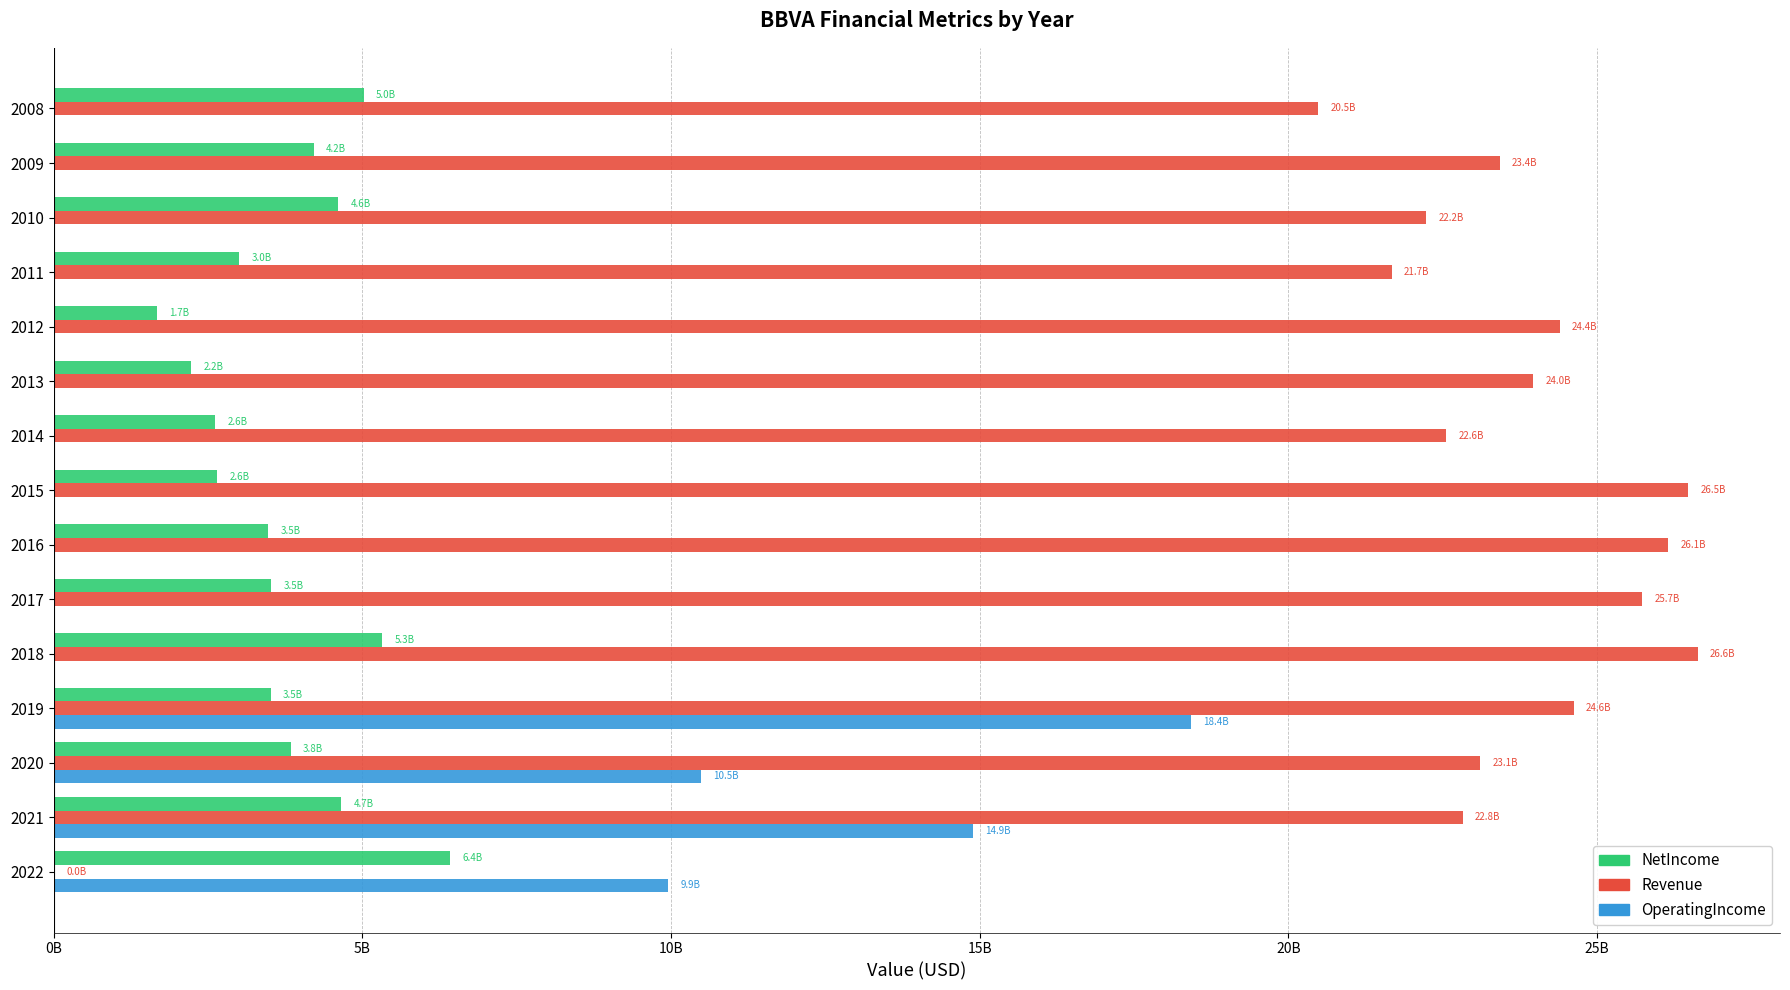

Reading right to left, list all the values displayed in this chart.

NetIncome: 5020000000	4210000000	4606000000	3004000000	1676000000	2228000000	2618000000	2642000000	3475000000	3519000000	5324000000	3512000000	3840000000	4653000000	6420000000
Revenue: 20486000000	23423000000	22227000000	21673000000	24391000000	23967000000	22551000000	26470000000	26146000000	25731000000	26630000000	24618000000	23109000000	22819000000	11000000
OperatingIncome: 0	0	0	0	0	0	0	0	0	0	0	18423000000	10488000000	14890000000	9949000000